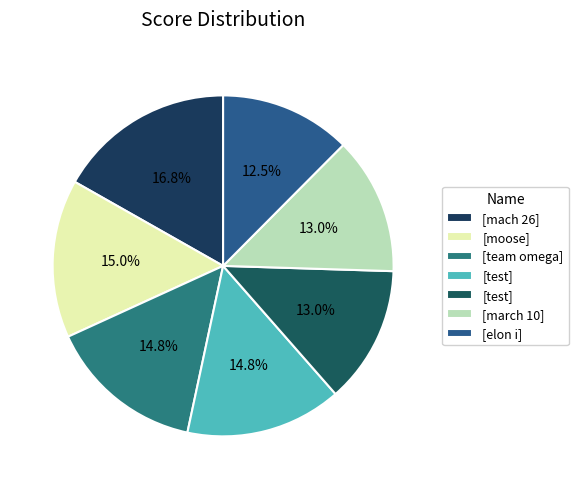

To the nearest percent, what is the difference between the largest and smallest slice percentages?

4%